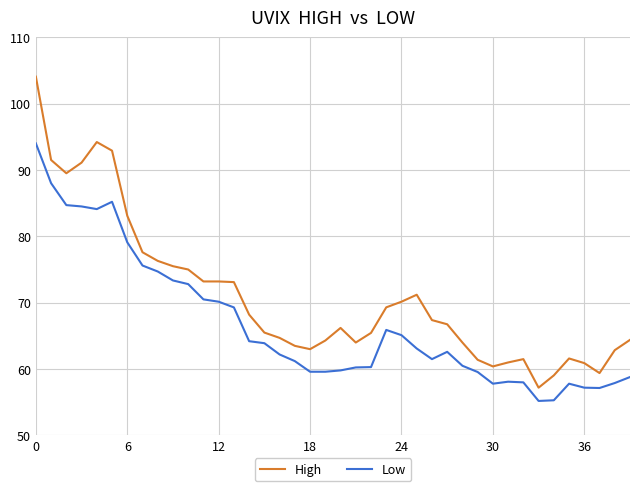

True or false: Low and High intersect in this chart.

False